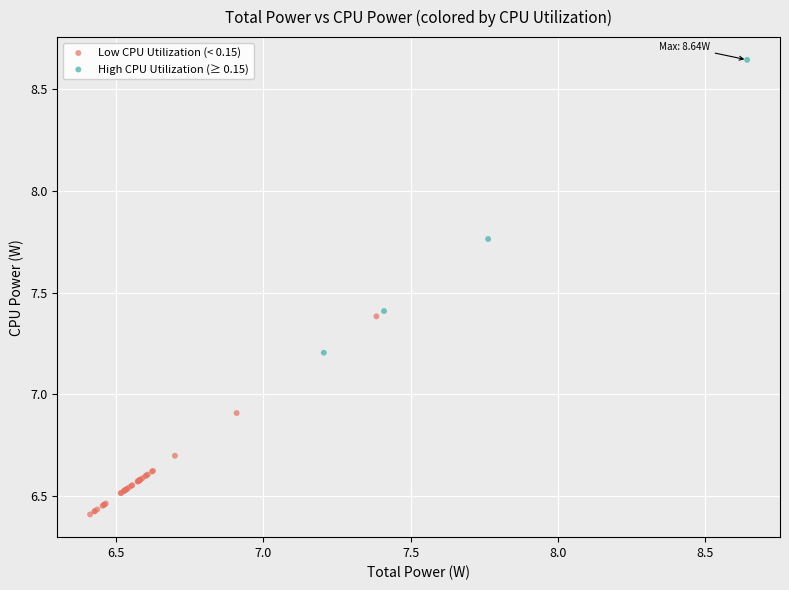

Which series contains the lowest Y value?

Low CPU Utilization (< 0.15)